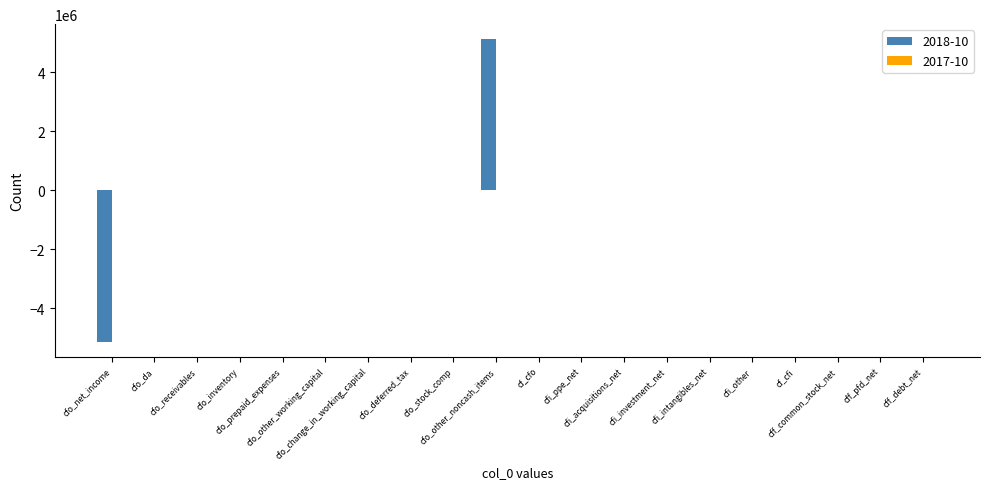

What is the maximum value shown in the chart?

5126000